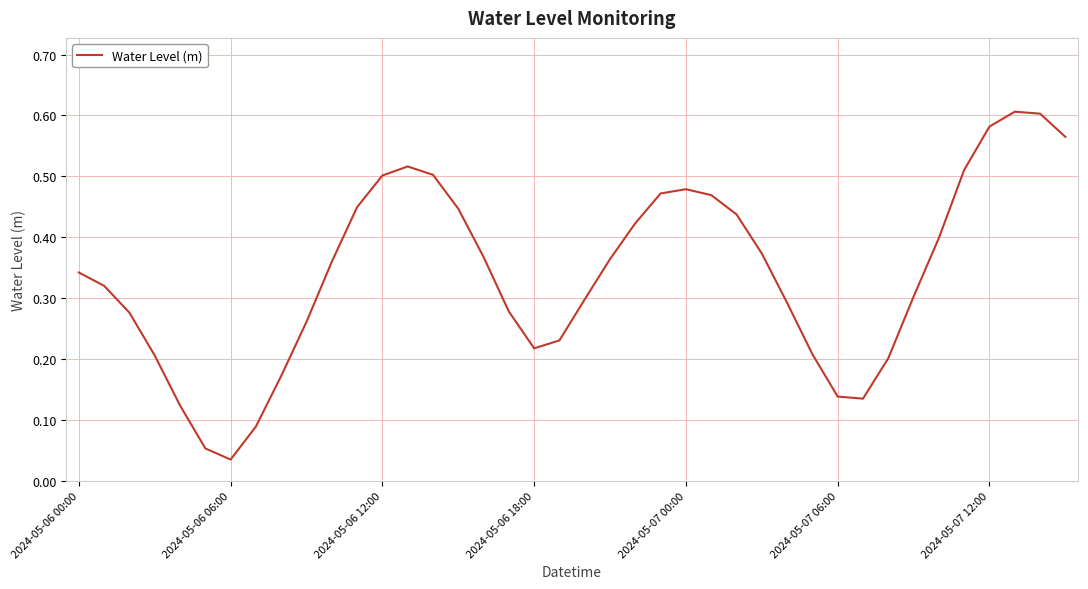

Where is the data nearest to the value 0?

2024-05-06 06:00